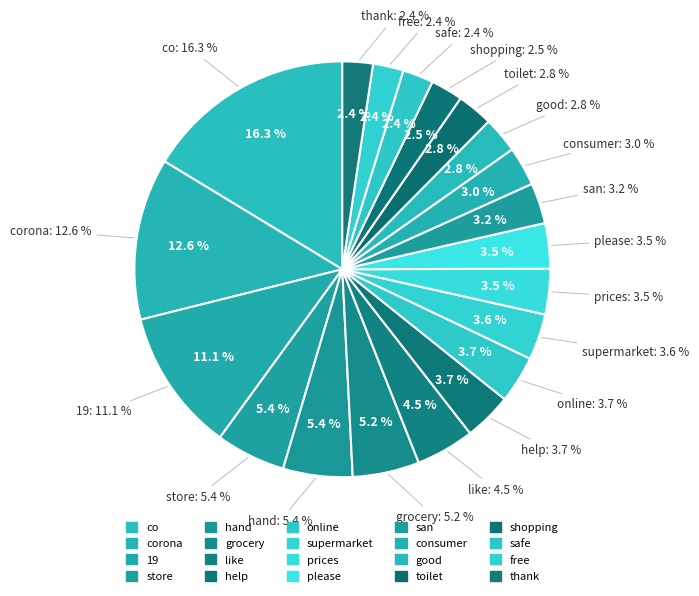

Between san and help, which is larger?

help